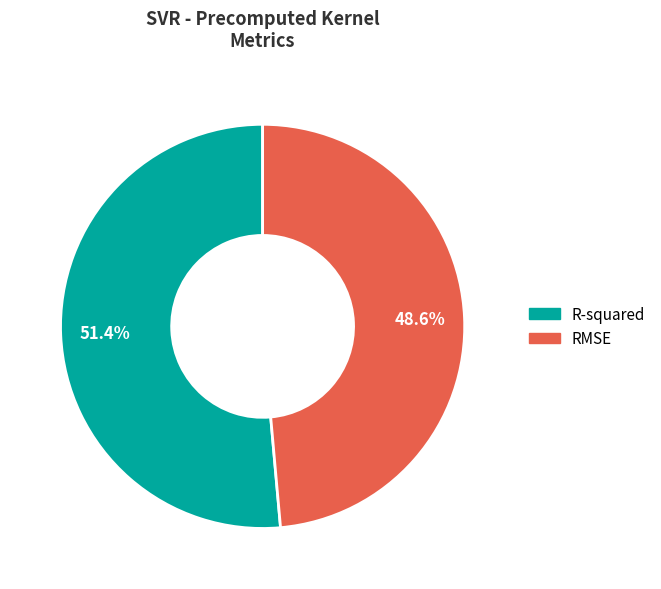

How many segments does this pie chart have?

2